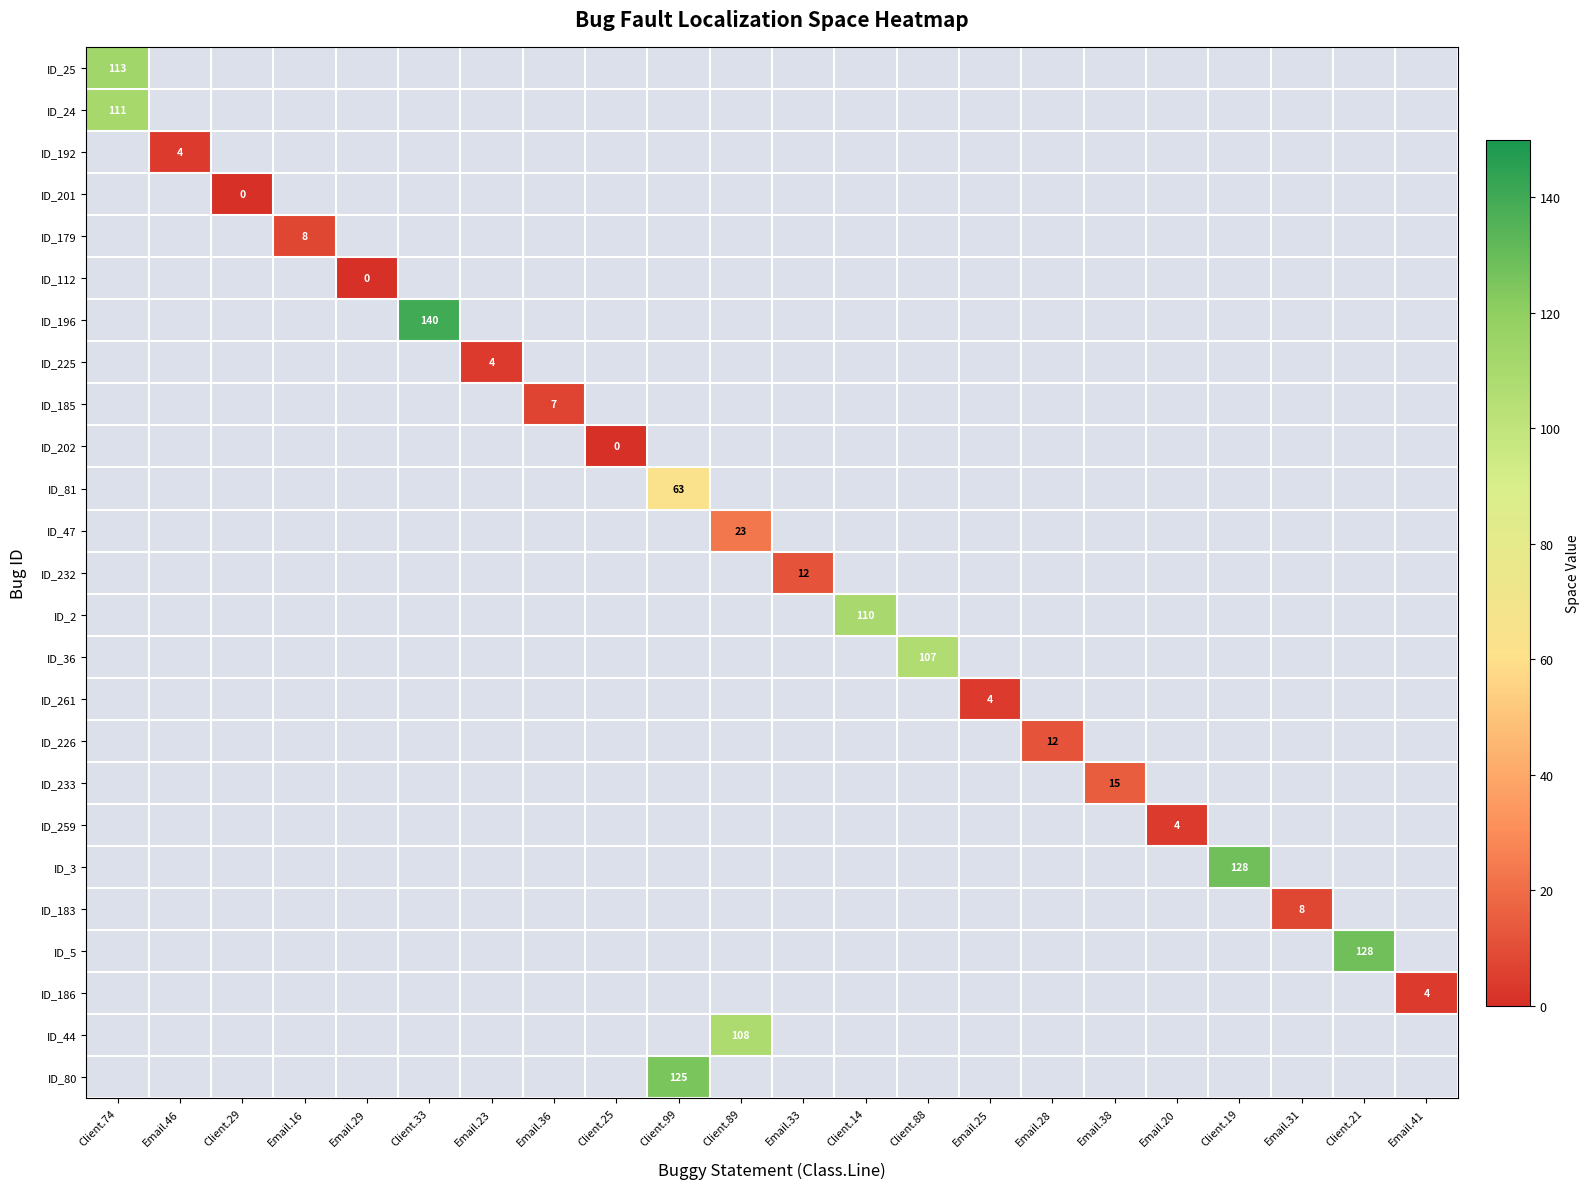

Rank the categories by ID_3 value from lowest to highest.

Client.74, Email.46, Client.29, Email.16, Email.29, Client.33, Email.23, Email.36, Client.25, Client.99, Client.89, Email.33, Client.14, Client.88, Email.25, Email.28, Email.38, Email.20, Client.19, Email.31, Client.21, Email.41